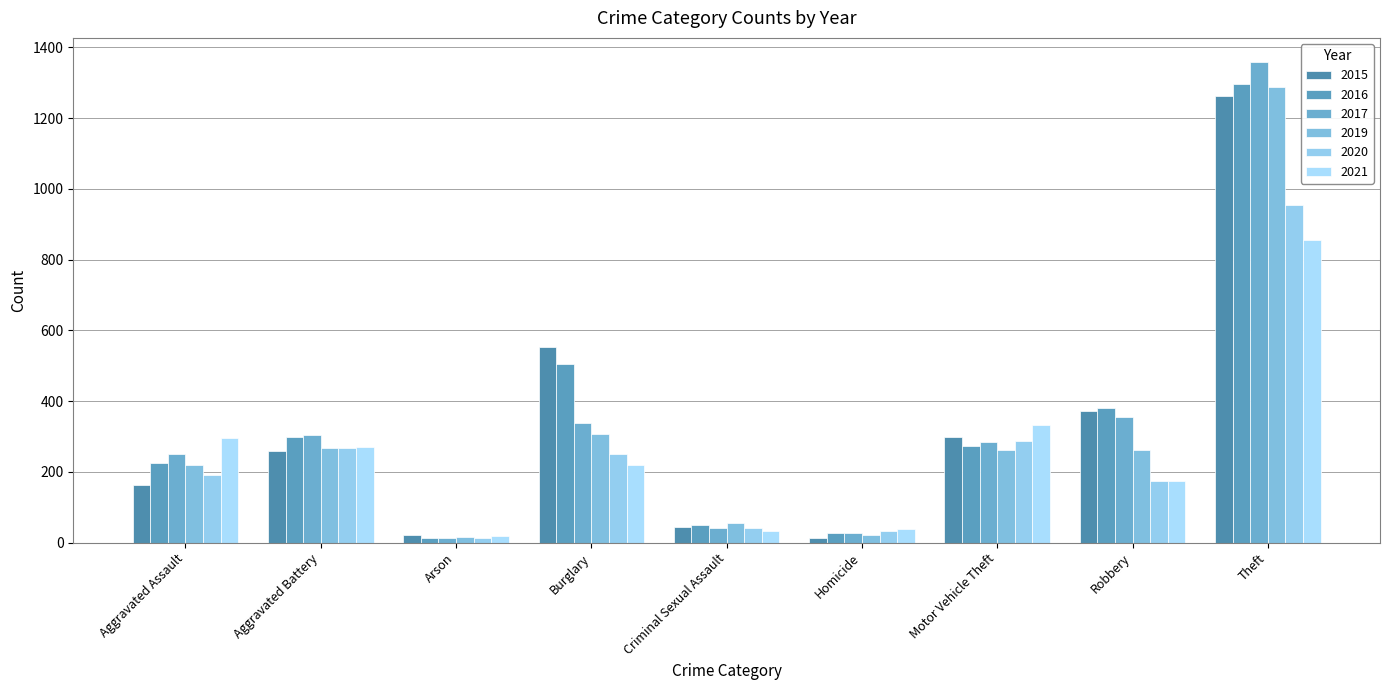

How many categories are shown in the chart?

9